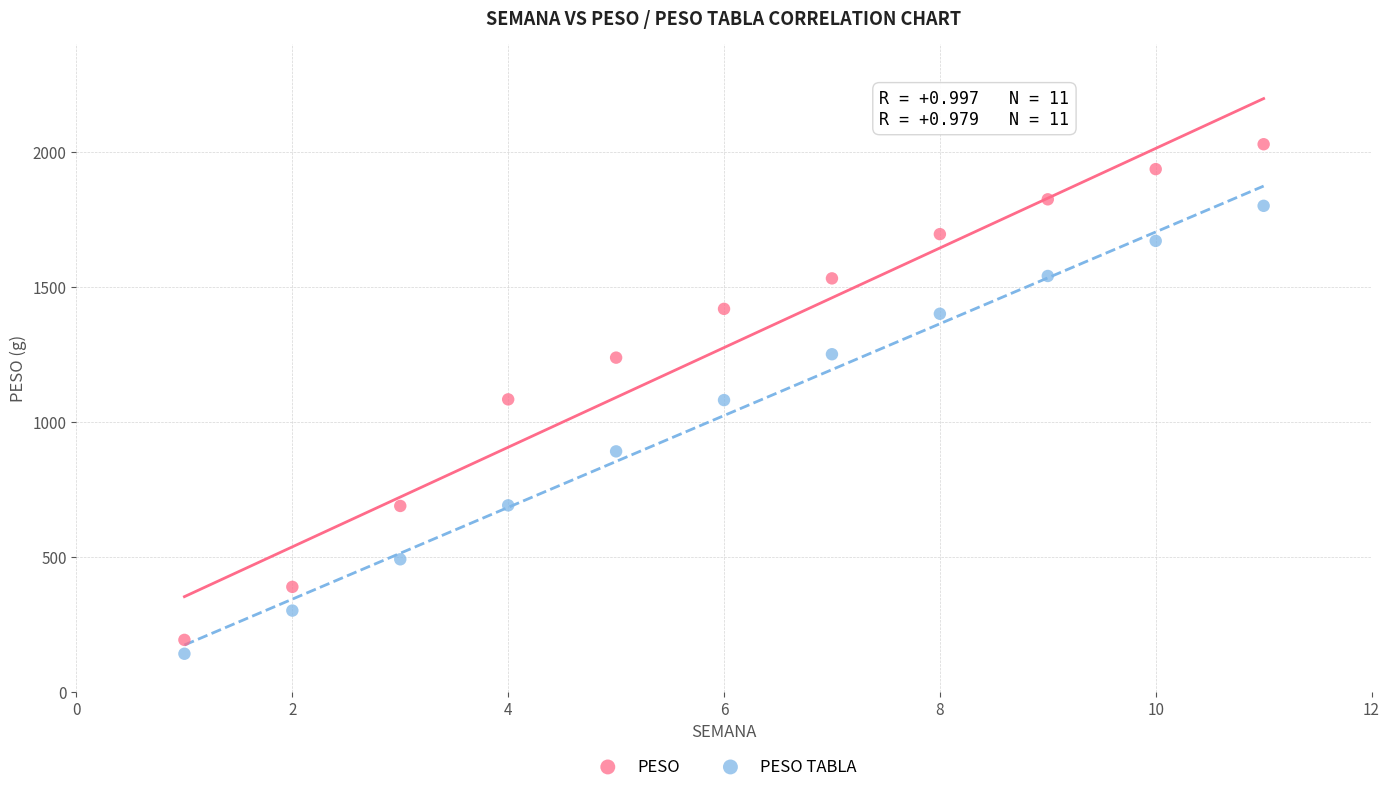

In the PESO TABLA series, what Y value is closest to 970?

890.0